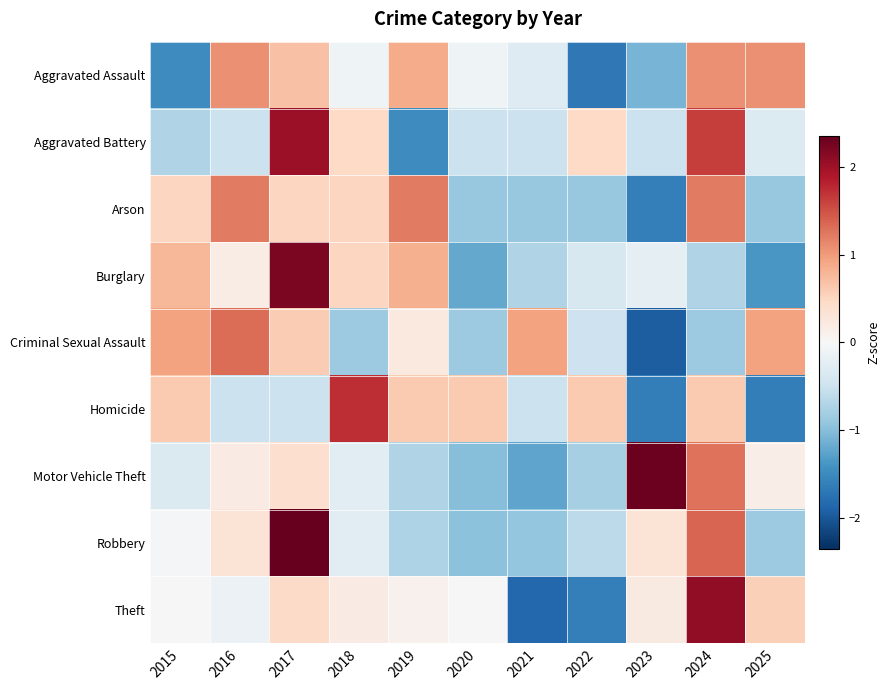

Which has a higher value, 2024 or 2020?

2024